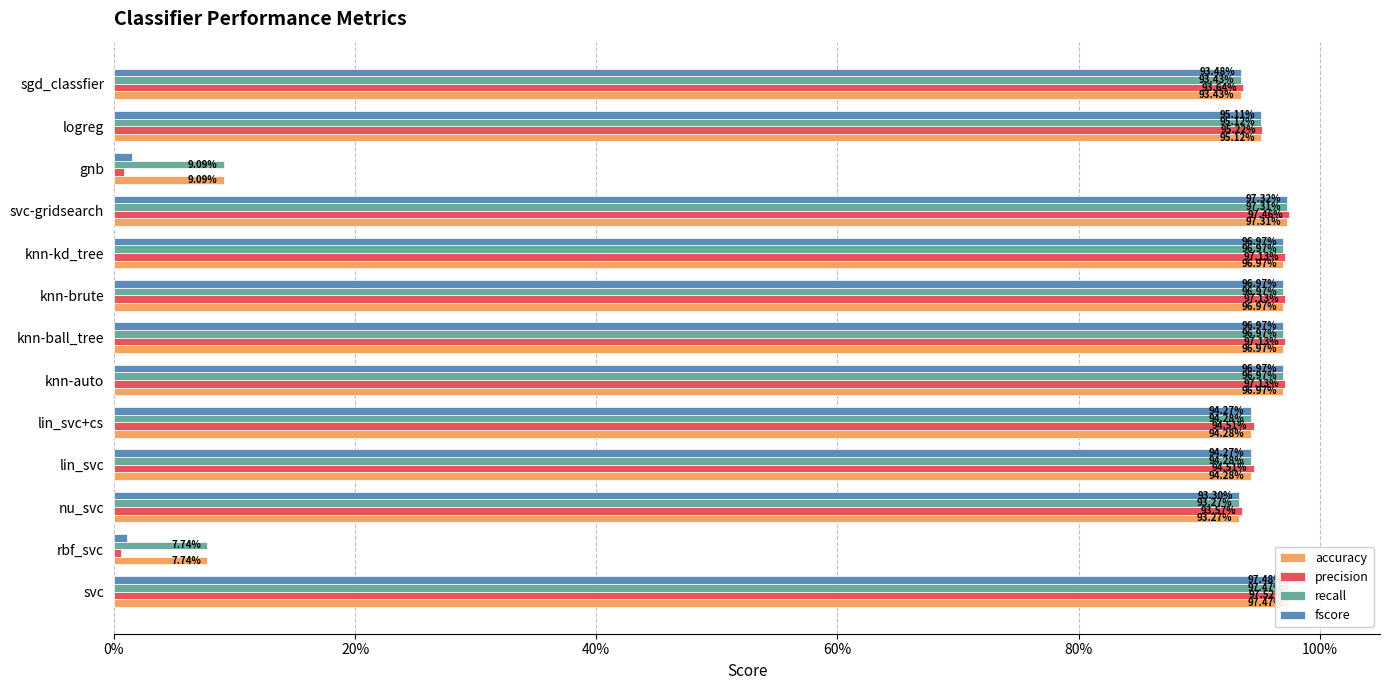

What is the sum of all recall values?

10.7